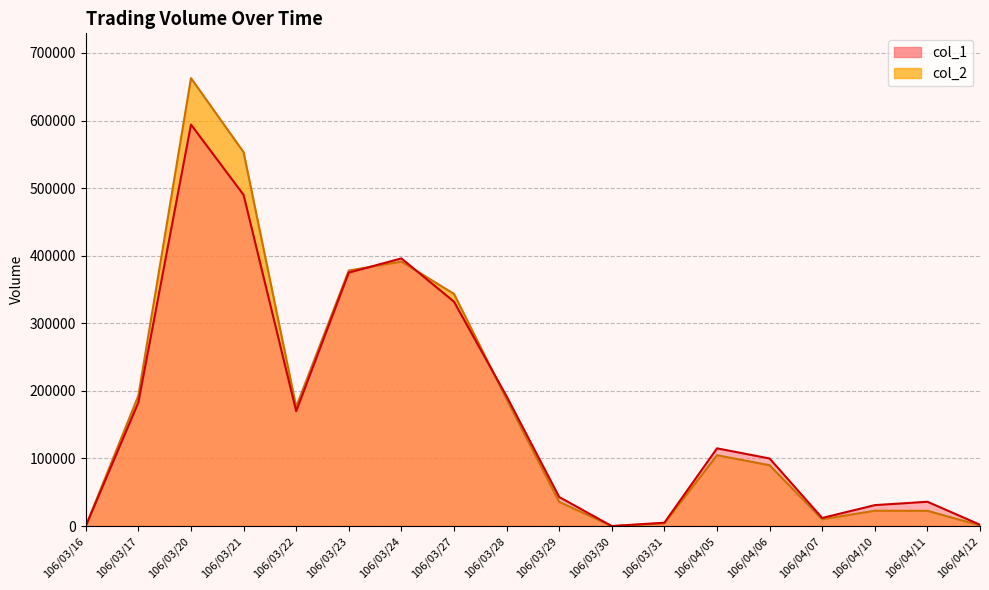

Which label corresponds to the smallest value in the chart?

106/03/16